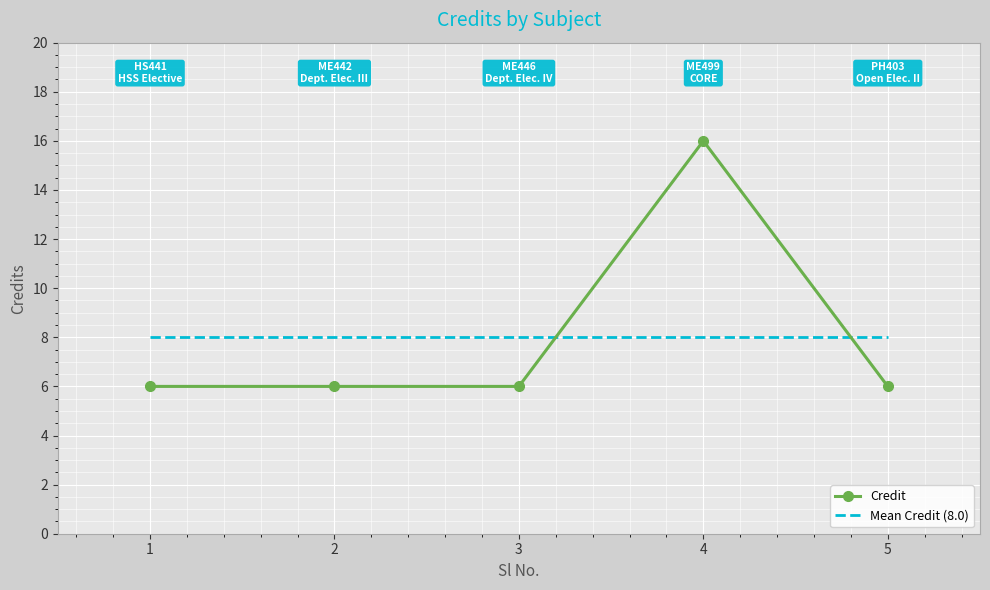

What is the value of the Credit point at the 5th from the left?

6